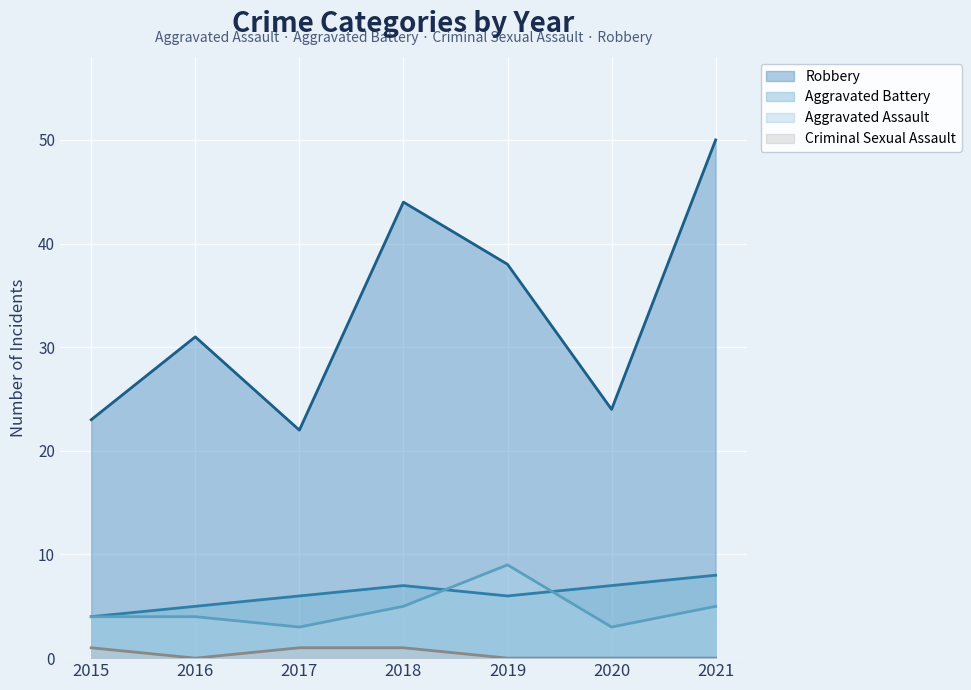

True or false: Criminal Sexual Assault has a value of 0 at 2021.

True